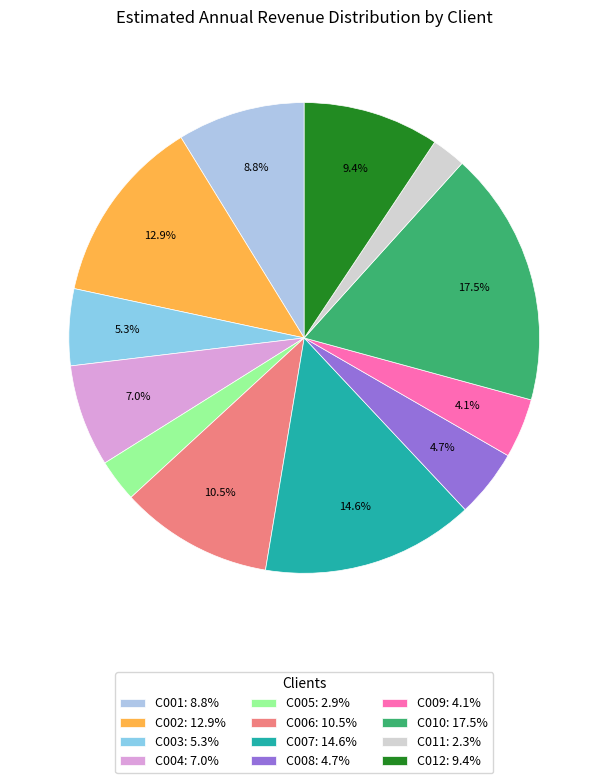

Is there any slice that represents more than half of the pie?

No